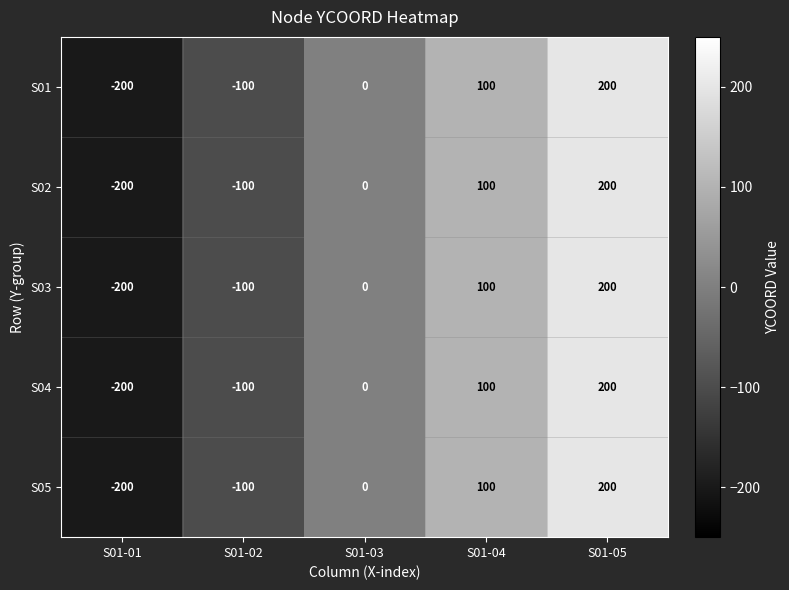

How many distinct data groups are displayed?

5